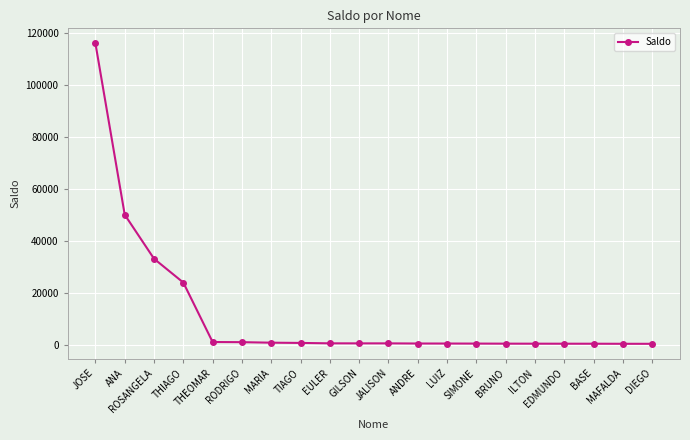

The value at LUIZ is 372.1. True or false?

True